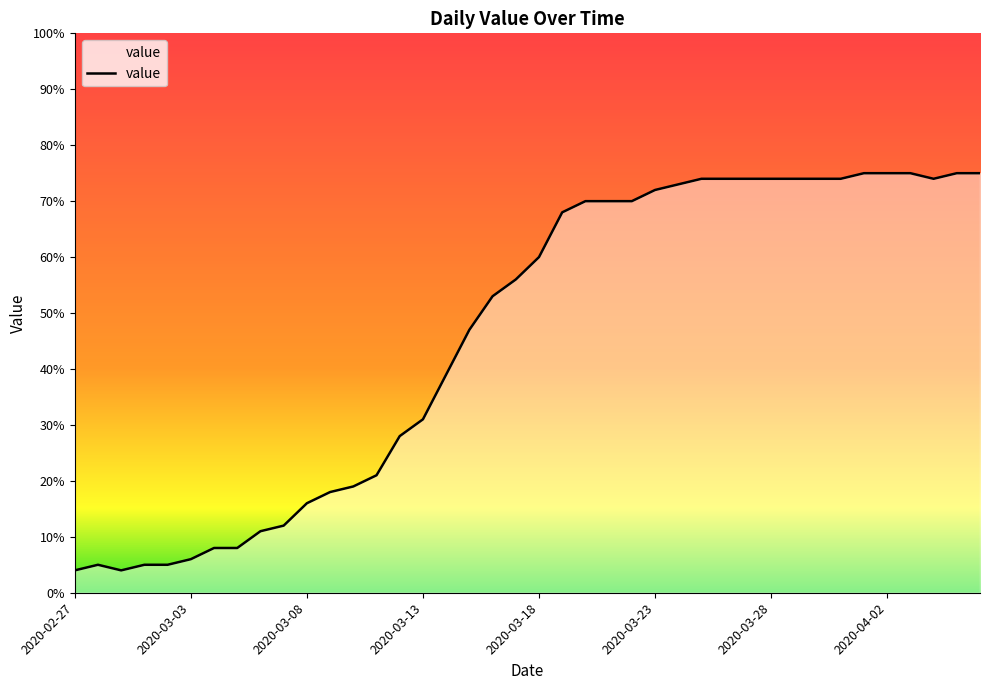

What is the smallest value displayed?

4